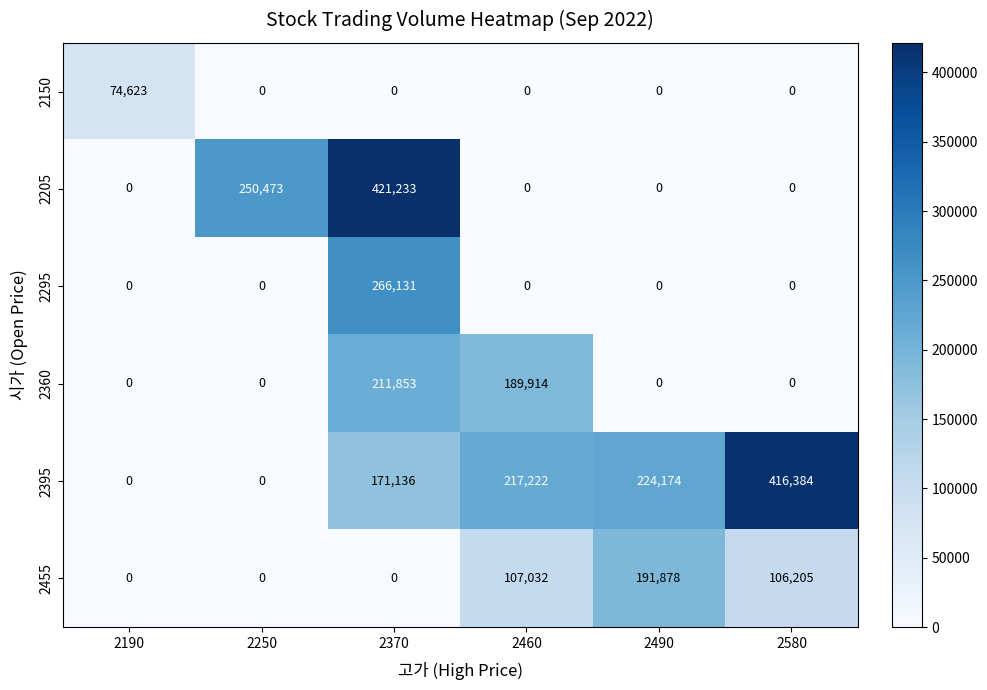

Where is 2205 nearest to the value 210616?

2250